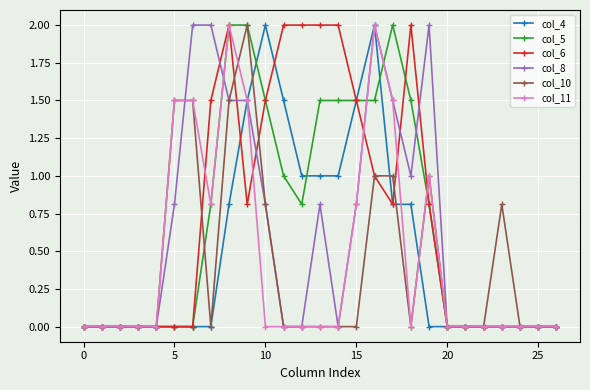

What is the greatest value displayed?

2.0